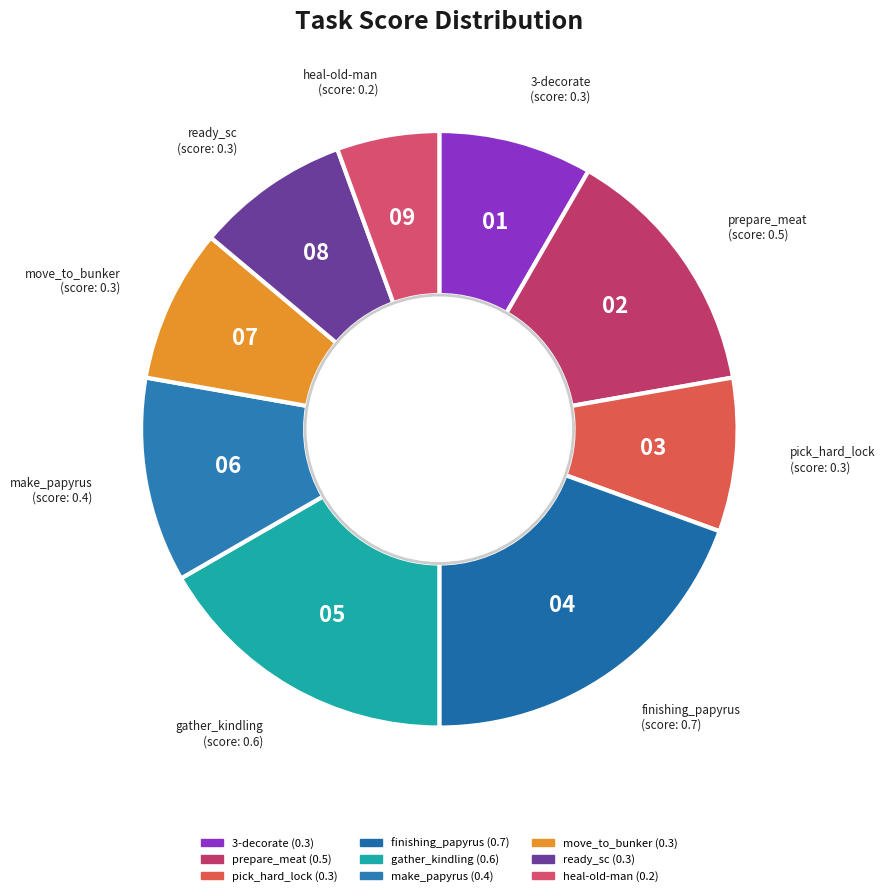

What is the smallest slice in the pie chart?

heal-old-man